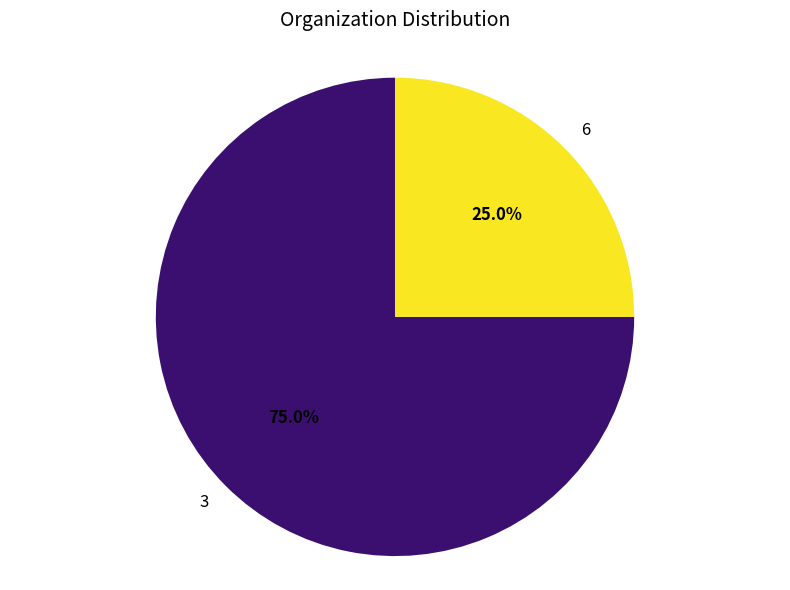

What percentage is the 6 slice, to the nearest percent?

25%